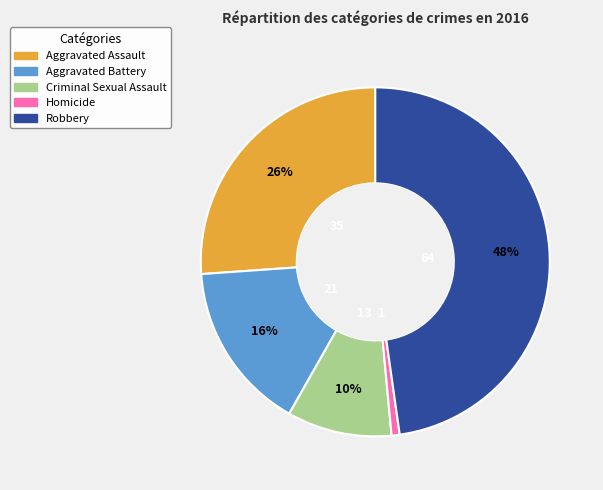

Is there a majority slice in this chart?

No